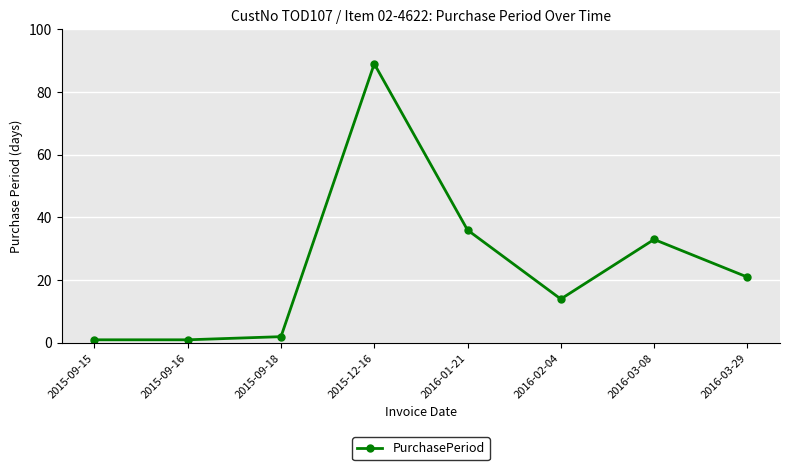

How many lines are shown in the chart?

1